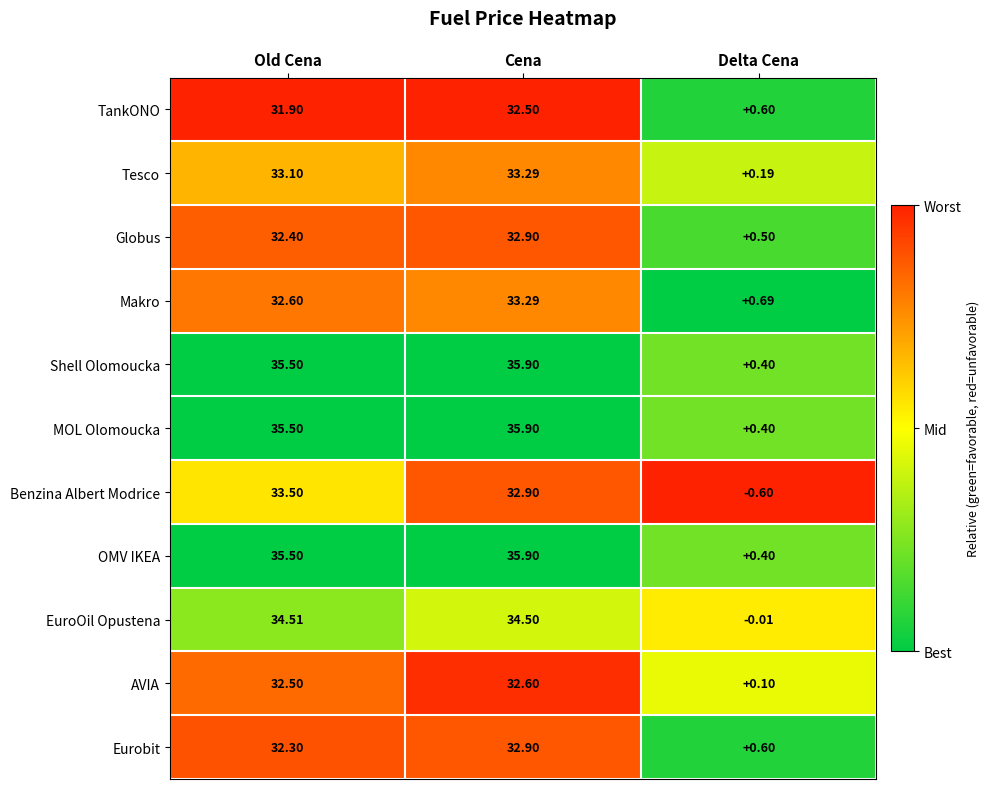

Count the number of categories in the chart.

3